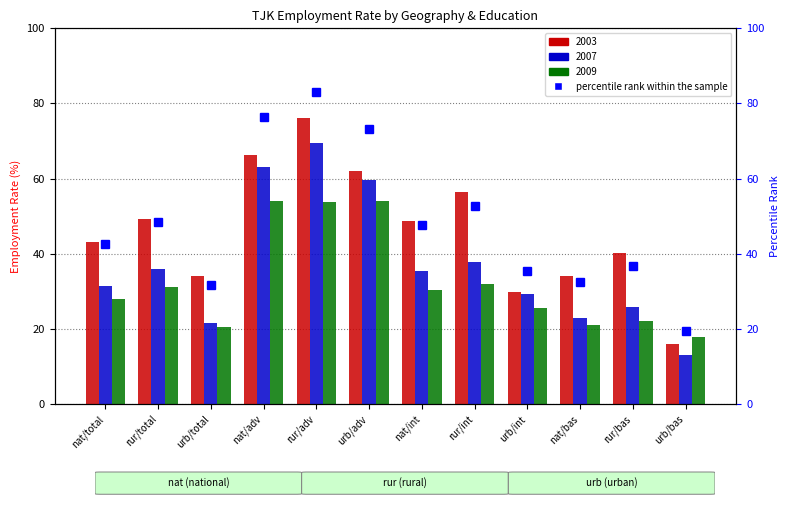

At which label does 2003 first exceed 48?

rur/total